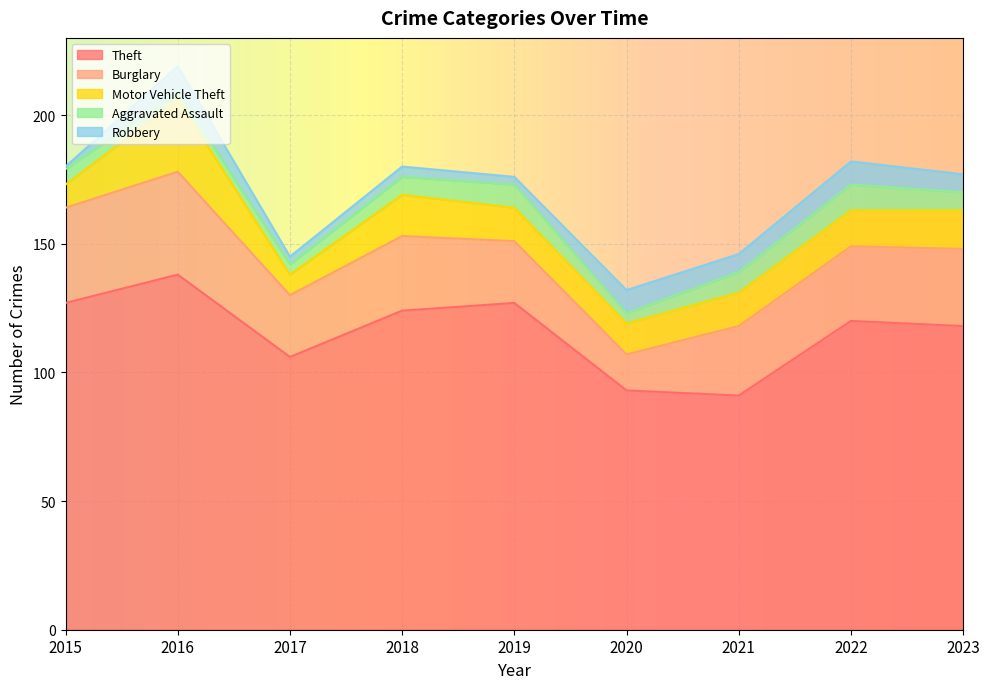

True or false: Theft and Aggravated Assault cross at least once.

False